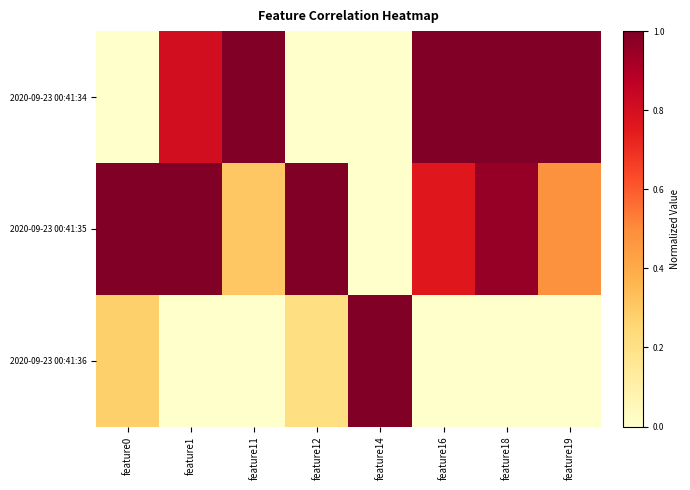

Reading right to left, extract all data points from this chart.

2020-09-23 00:41:34: feature19=1.0	feature18=1.0	feature16=1.0	feature14=0.0	feature12=0.0	feature11=1.0	feature1=0.8	feature0=0.0
2020-09-23 00:41:35: feature19=0.5	feature18=1.0	feature16=0.8	feature14=0.0	feature12=1.0	feature11=0.3	feature1=1.0	feature0=1.0
2020-09-23 00:41:36: feature19=0.0	feature18=0.0	feature16=0.0	feature14=1.0	feature12=0.2	feature11=0.0	feature1=0.0	feature0=0.3